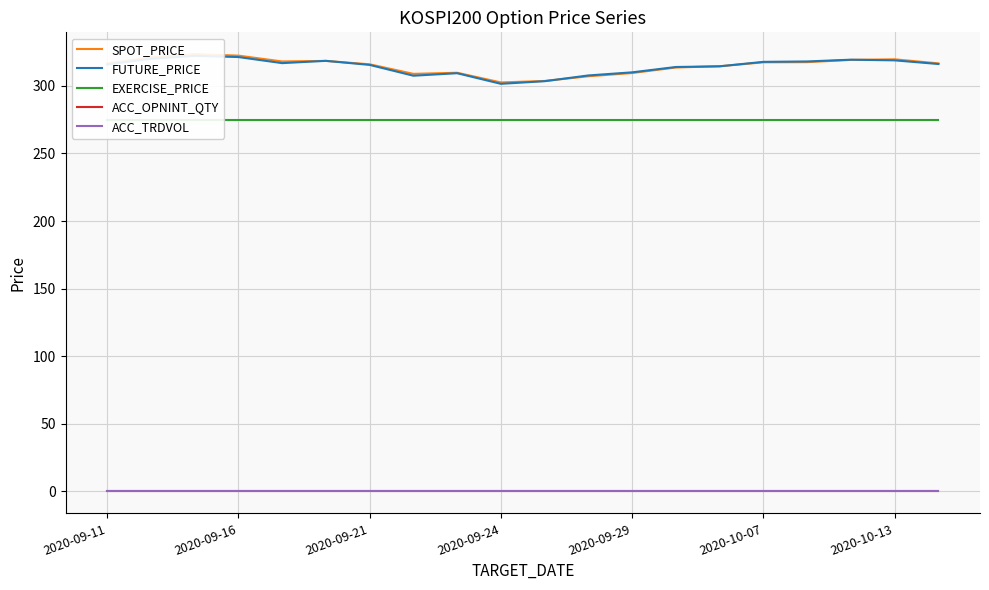

Which series has the largest range (max minus min)?

SPOT_PRICE